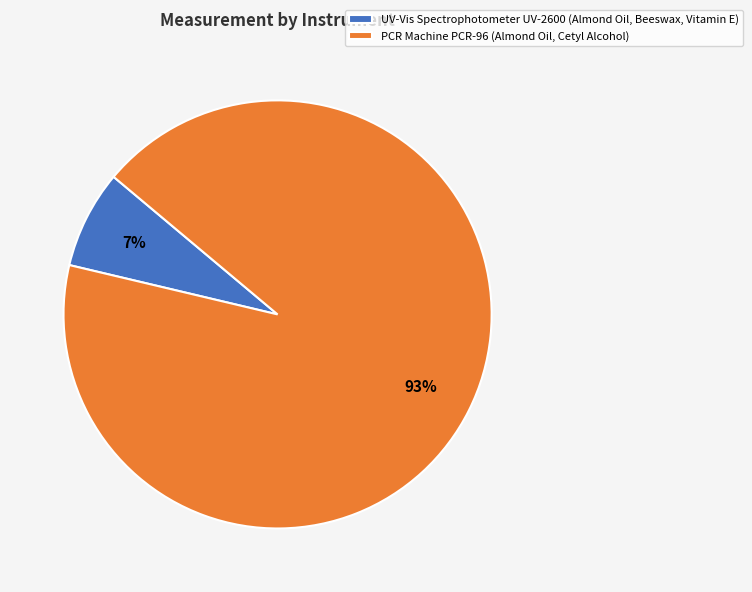

To the nearest percent, what is the average slice percentage?

50%